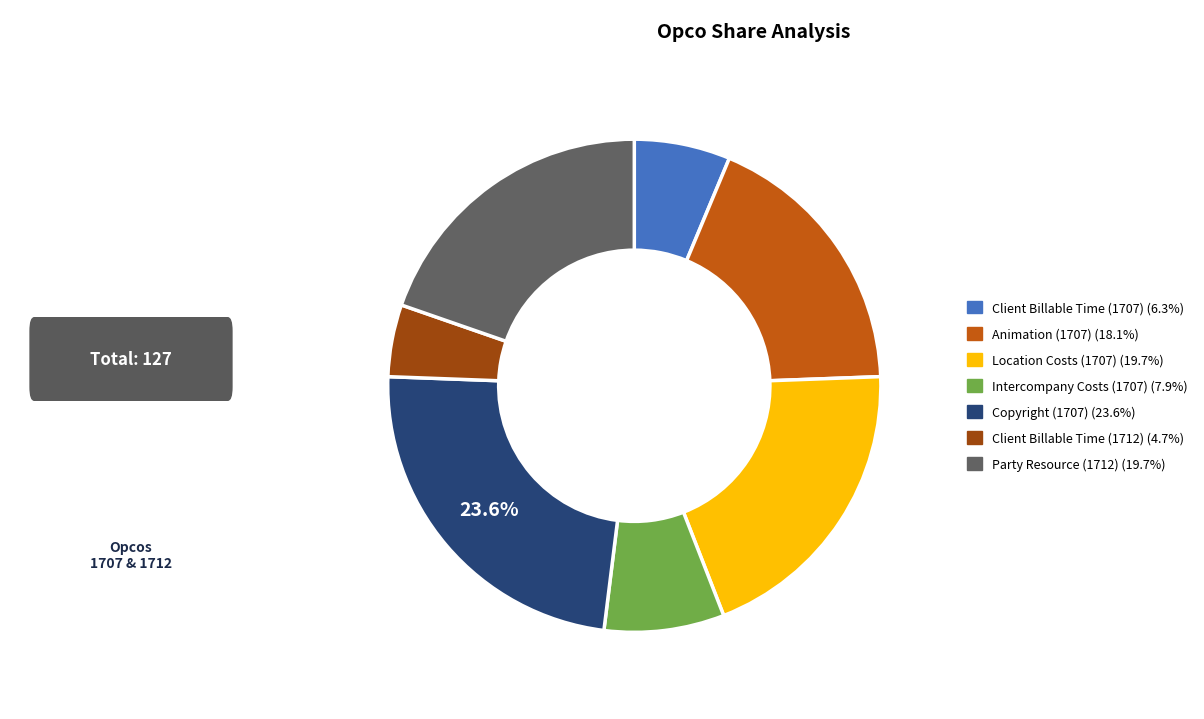

Is there a majority slice in this chart?

No